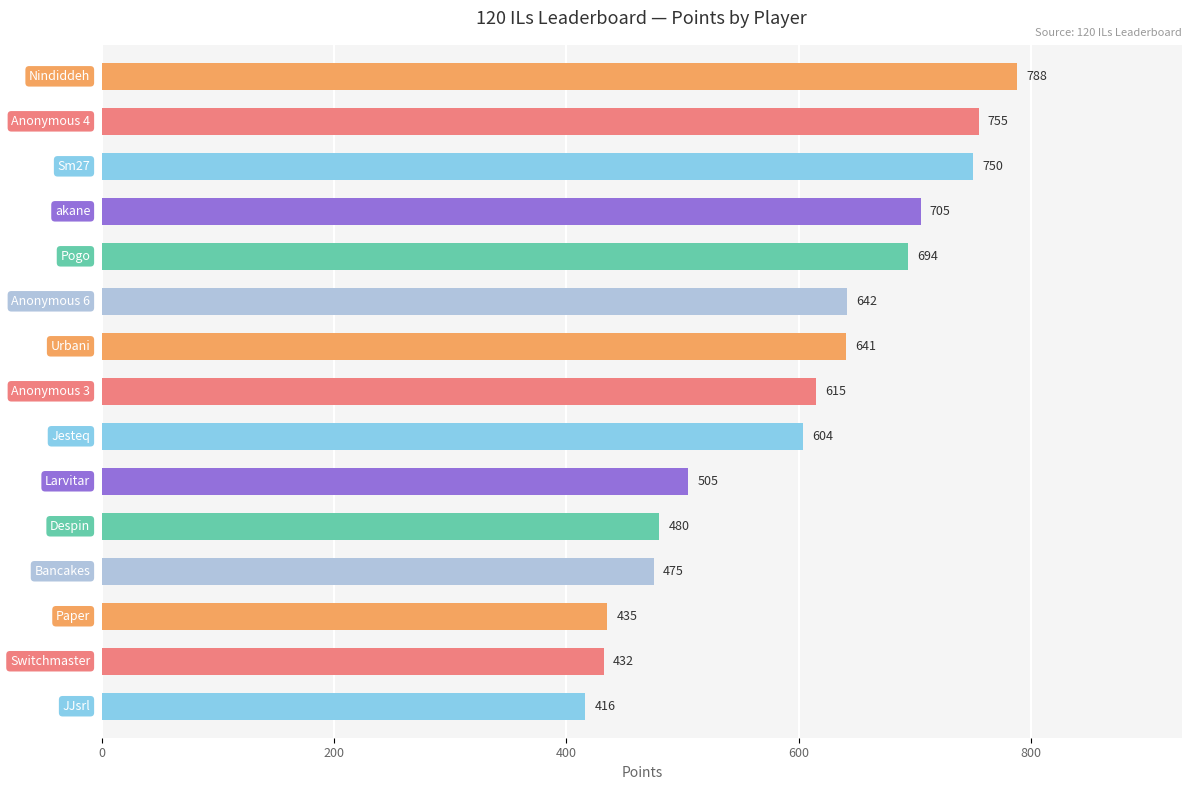

Reading bottom to top, what are all the values shown in this chart?

416	432	435	475	480	505	604	615	641	642	694	705	750	755	788